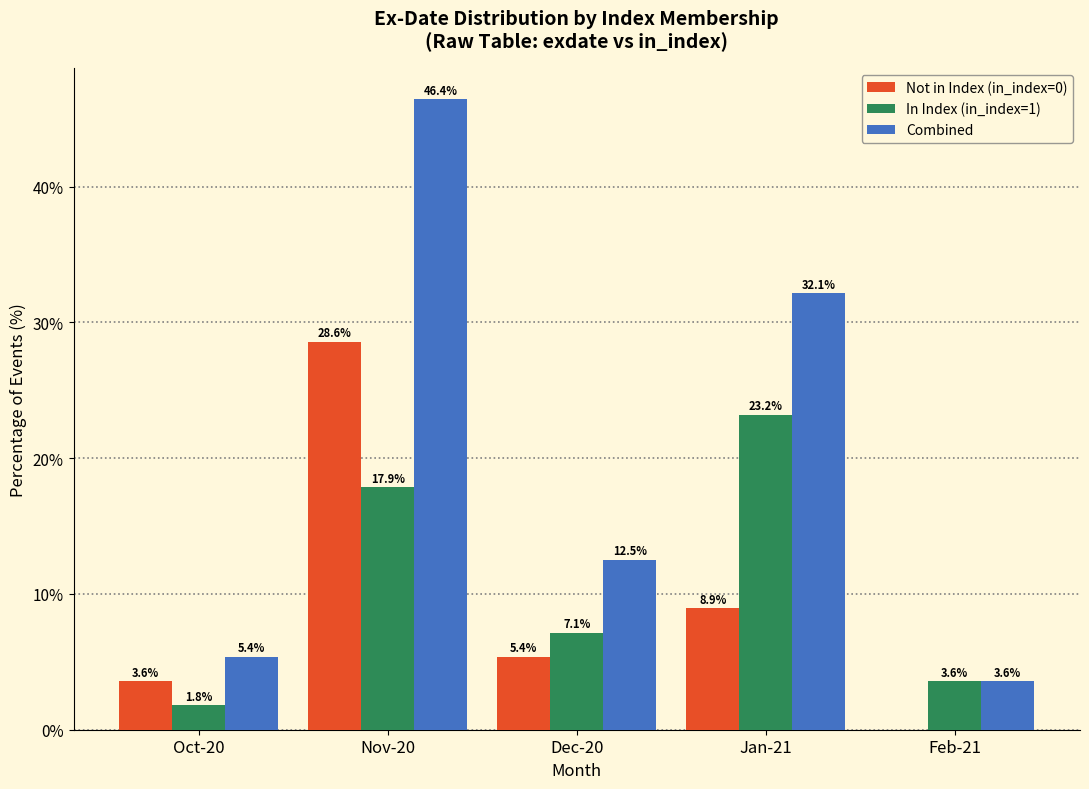

Reading left to right, what are all the values shown in this chart?

Not in Index (in_index=0): 3.6	28.6	5.4	8.9	0.0
In Index (in_index=1): 1.8	17.9	7.1	23.2	3.6
Combined: 5.4	46.4	12.5	32.1	3.6